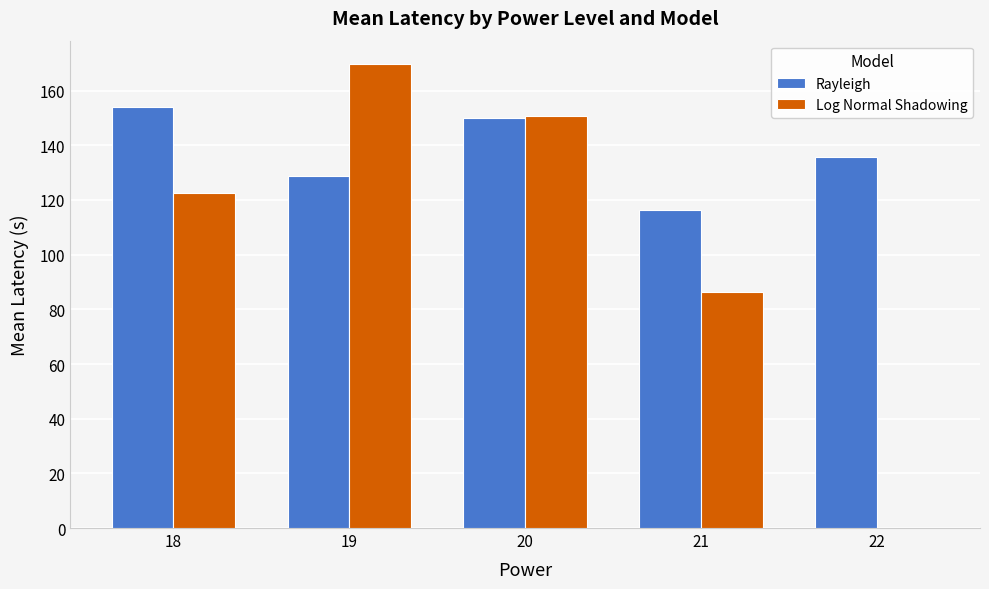

Reading right to left, transcribe all the data shown in this chart.

Rayleigh: 22=135.7	21=116.2	20=150.1	19=128.9	18=154.1
Log Normal Shadowing: 22=0.0	21=86.4	20=150.7	19=169.8	18=122.6